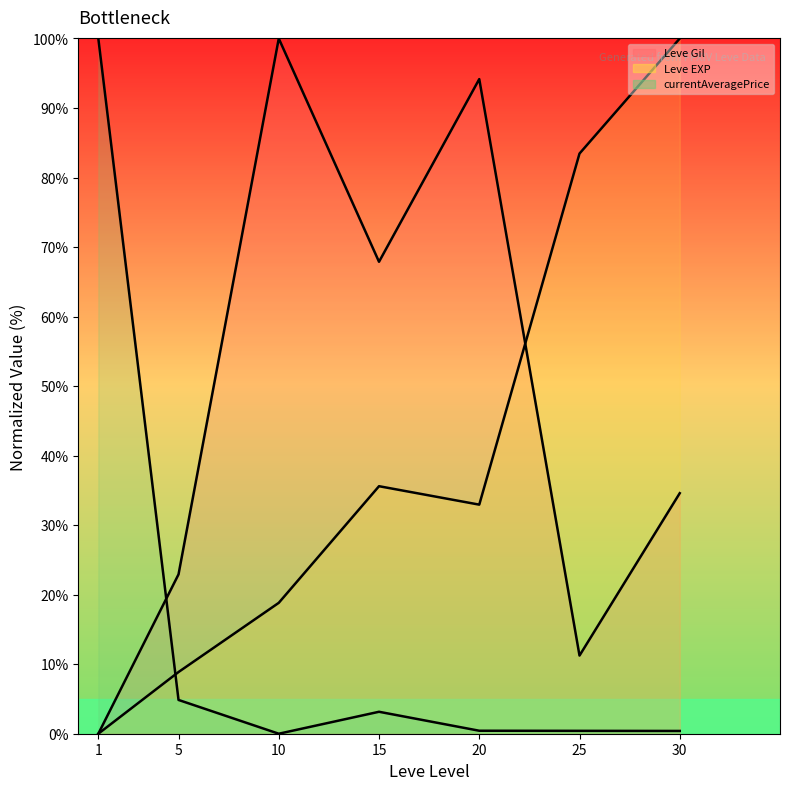

How many positive values does the currentAveragePrice (line) series have?

6